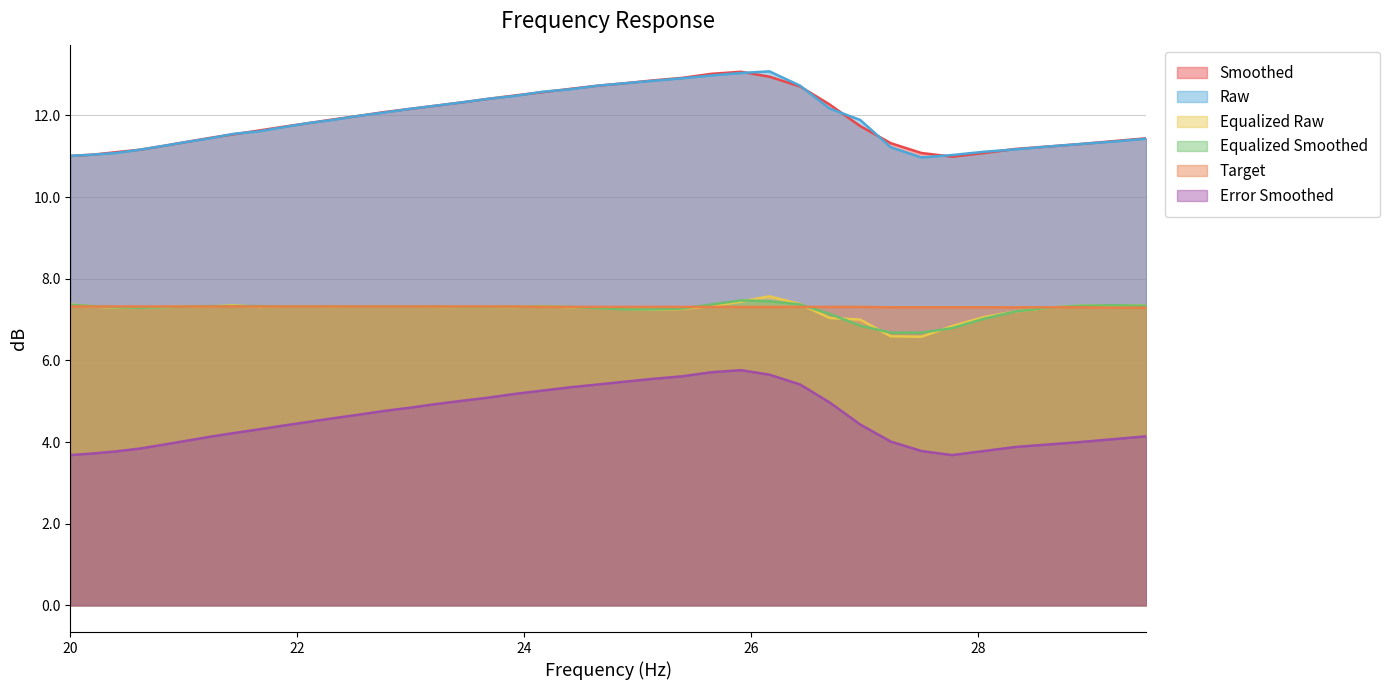

At which label does equalized_smoothed first exceed 7?

20.0